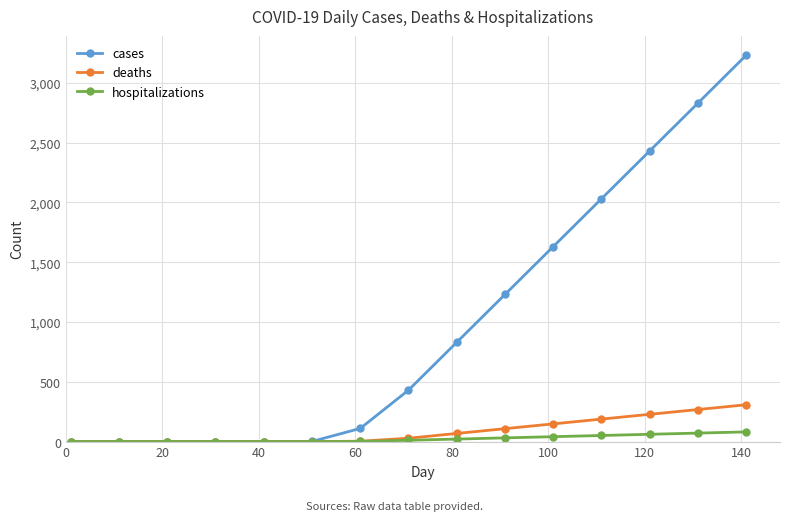

How many categories are shown in the chart?

15